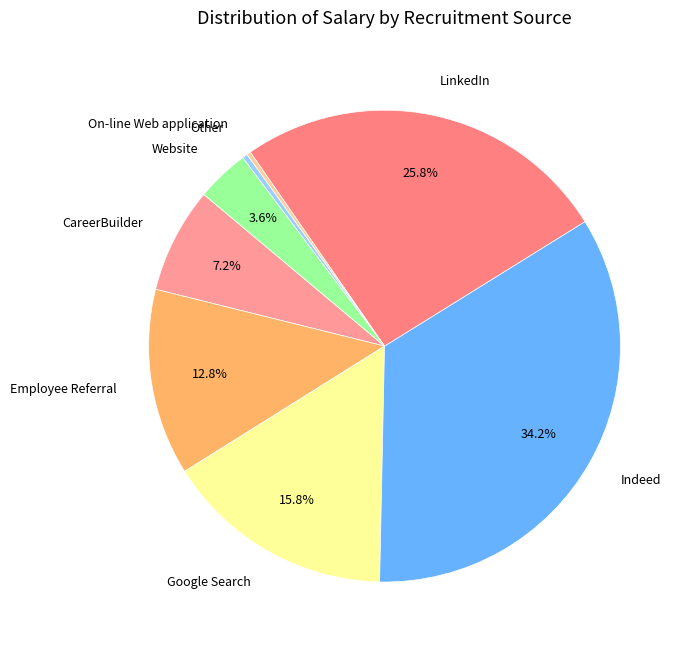

To the nearest percent, what is the combined percentage of On-line Web application and Employee Referral?

13%